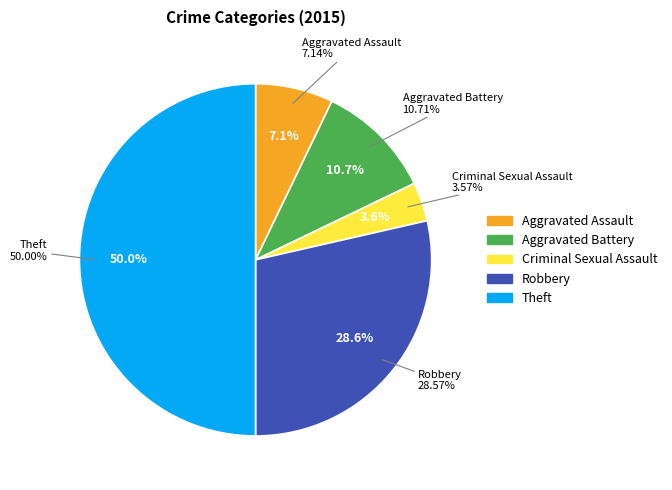

What is the change in value from Aggravated Battery to Criminal Sexual Assault?

-2